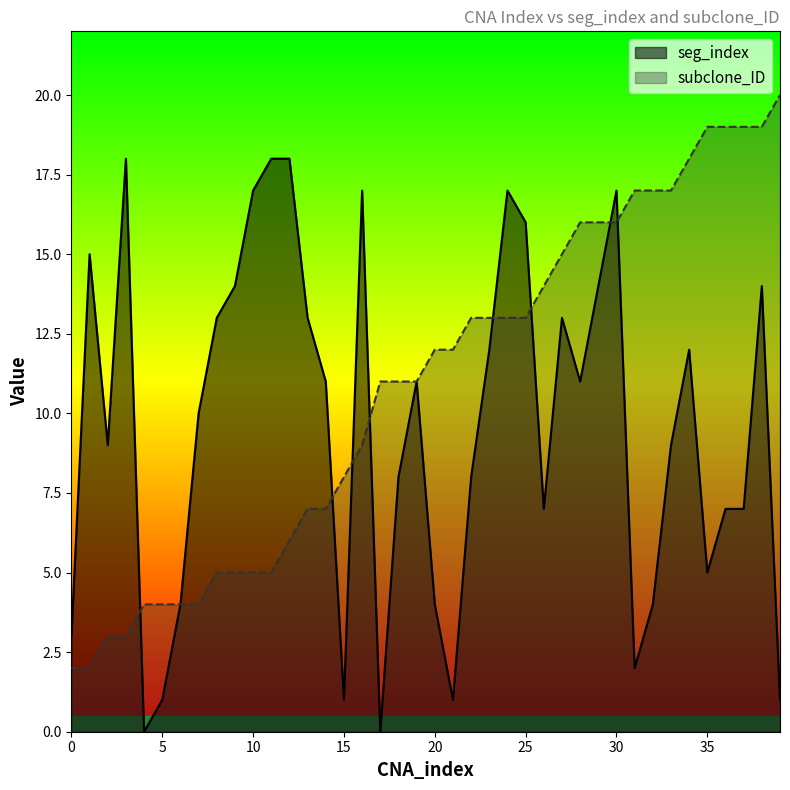

What is the spread (max minus min) of values at 2?

6